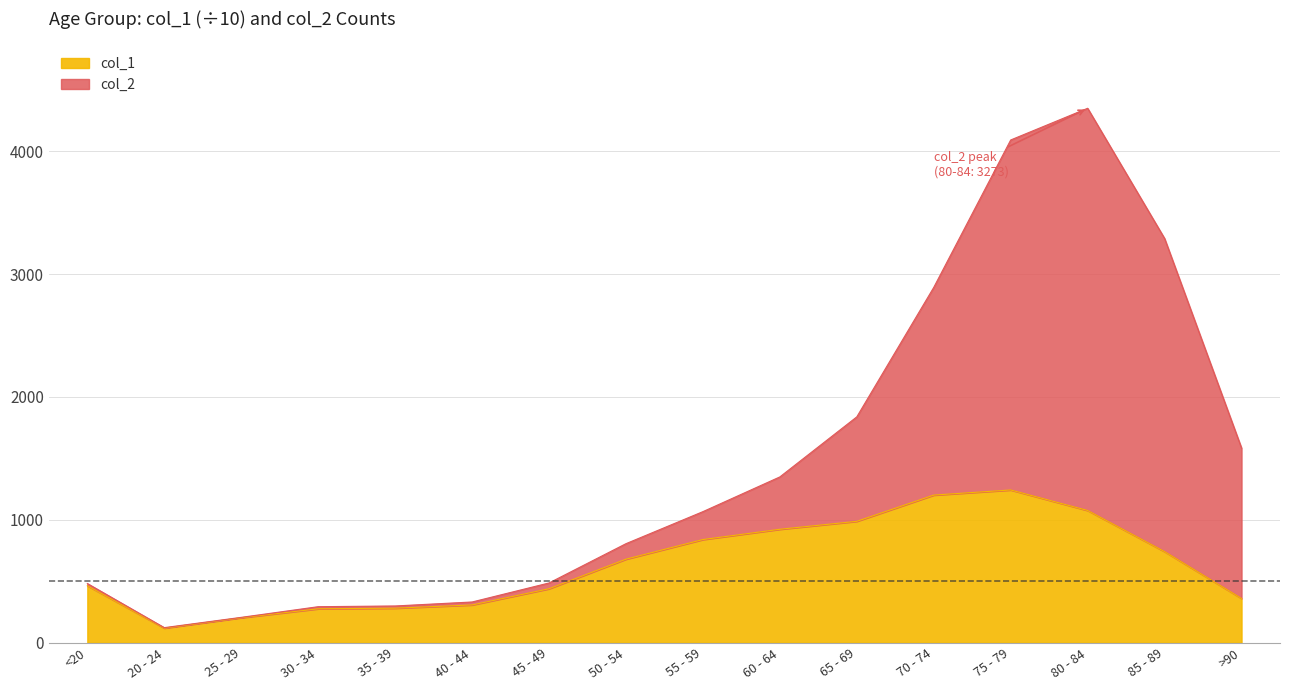

What is the lowest value of the col_2 series?

123.1